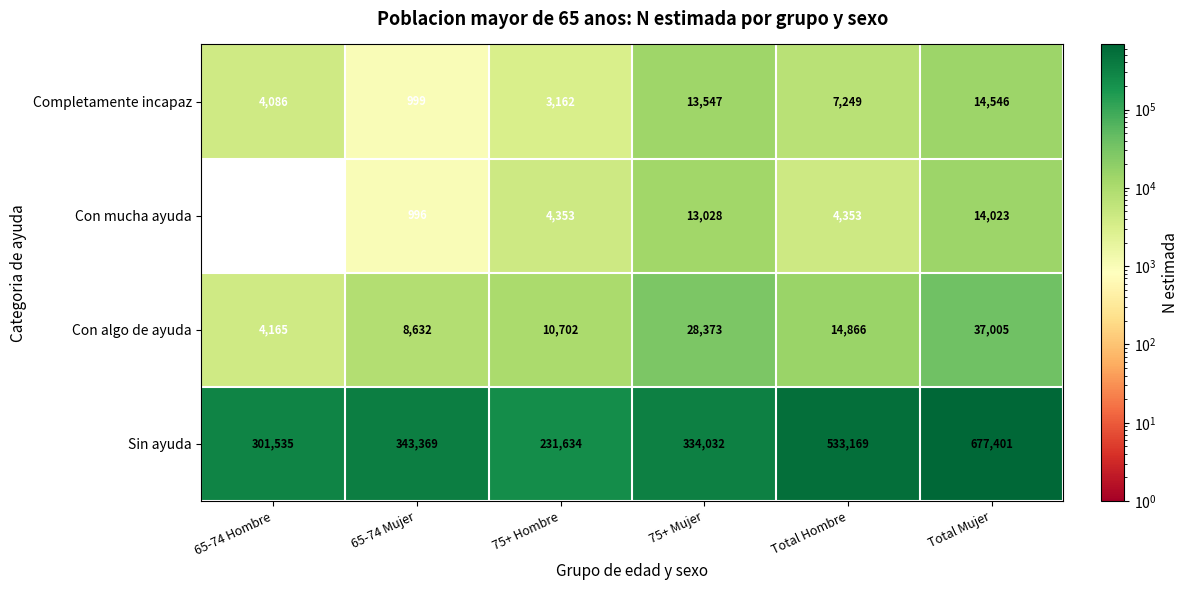

Which category has the highest value across all series?

Total Mujer